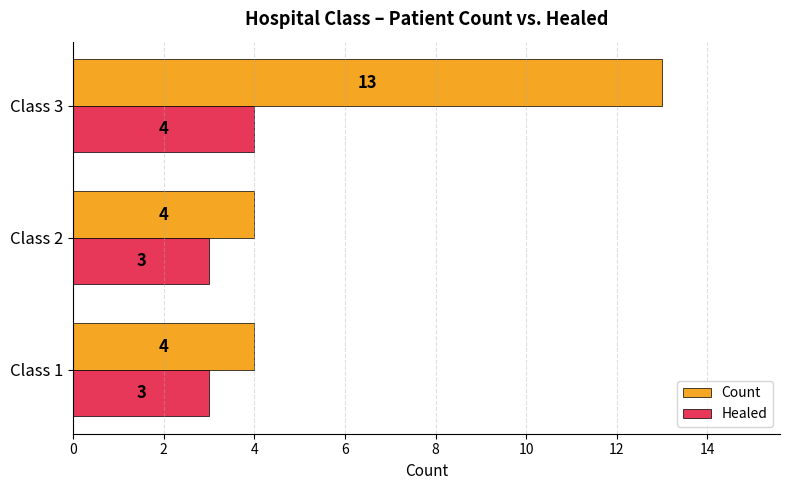

Which series has the largest total across all categories?

Count